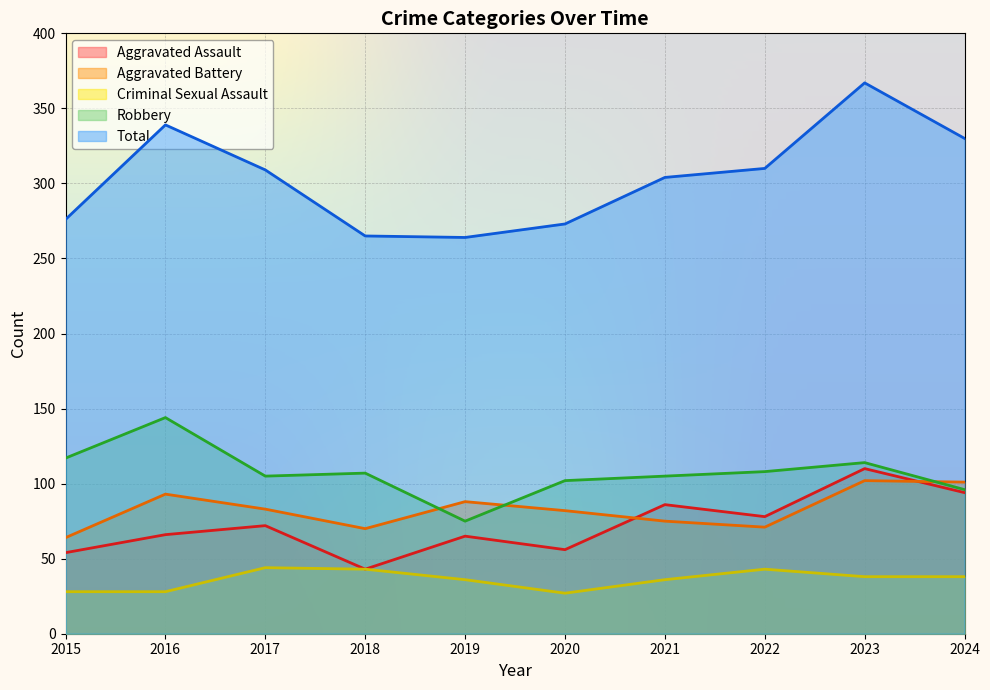

How many series are shown in this chart?

5